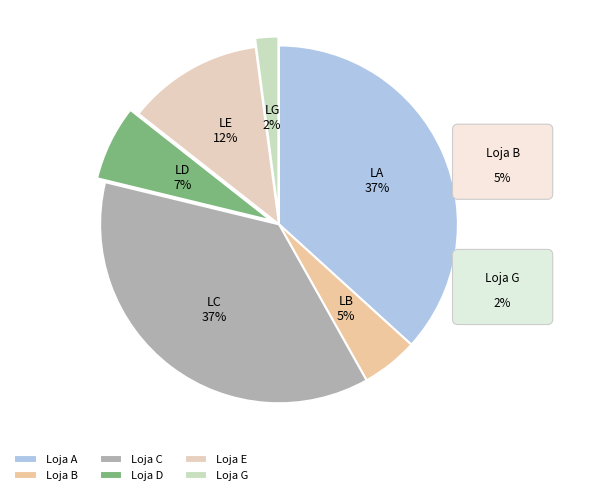

Does Loja C represent more than half of the total?

No